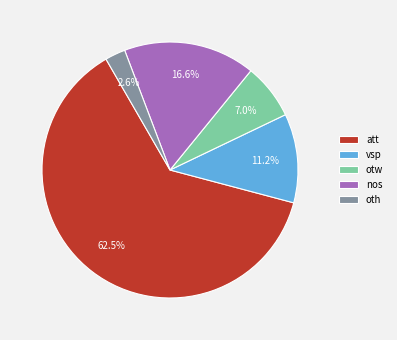

The vsp slice represents 11% of the pie. True or false?

True